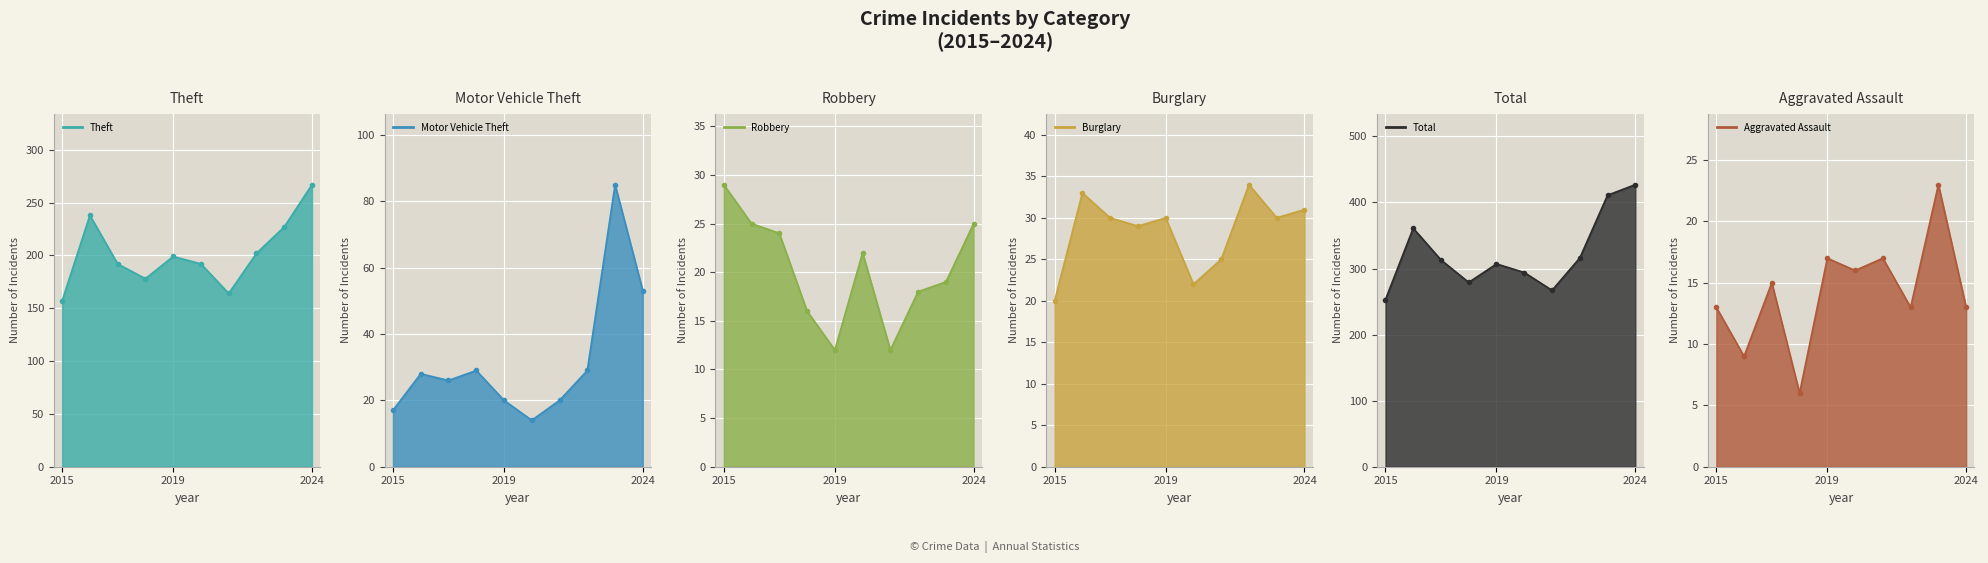

Reading right to left, transcribe all the data shown in this chart.

Theft: 267	227	202	164	192	199	178	192	238	157
Motor Vehicle Theft: 53	85	29	20	14	20	29	26	28	17
Robbery: 25	19	18	12	22	12	16	24	25	29
Burglary: 31	30	34	25	22	30	29	30	33	20
Total: 427	411	316	267	294	307	279	313	361	253
Aggravated Assault: 13	23	13	17	16	17	6	15	9	13